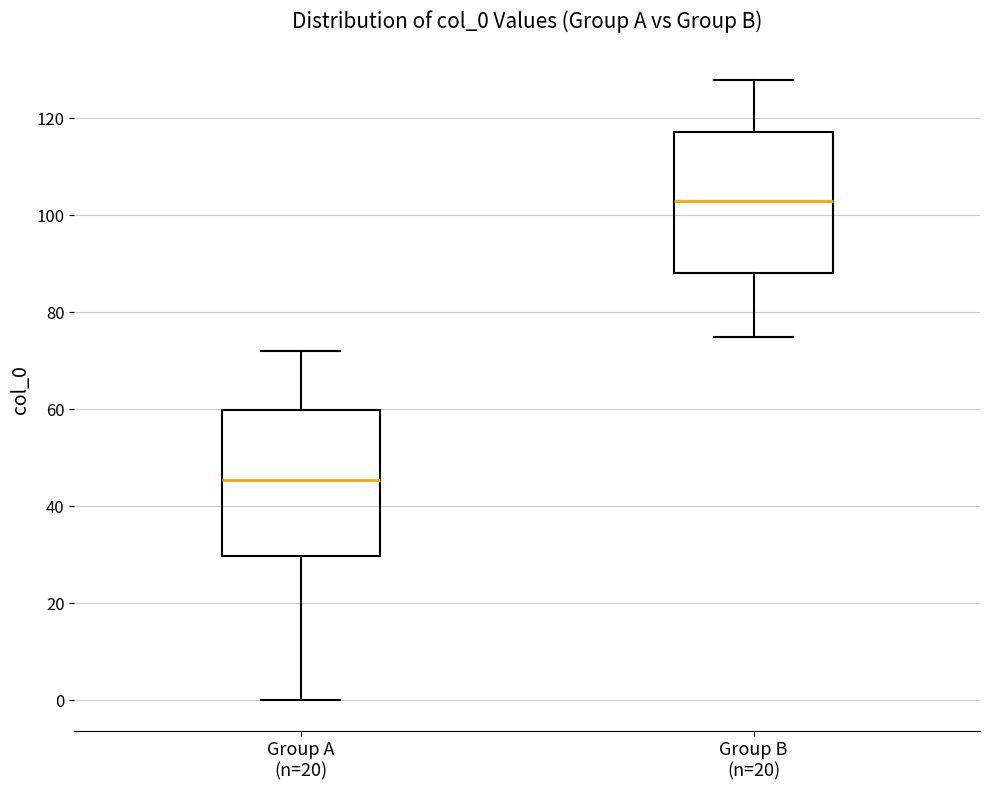

Reading left to right, transcribe this box plot: for each box, give where its median line is, the range the box spans, and where its two whiskers end, as read against the y-axis. The values are not printed on the chart, so give them approximately, as read against the axis.

Group A (n=20): median 46, box 30 to 60, whiskers 0 to 72
Group B (n=20): median 104, box 88 to 118, whiskers 76 to 128